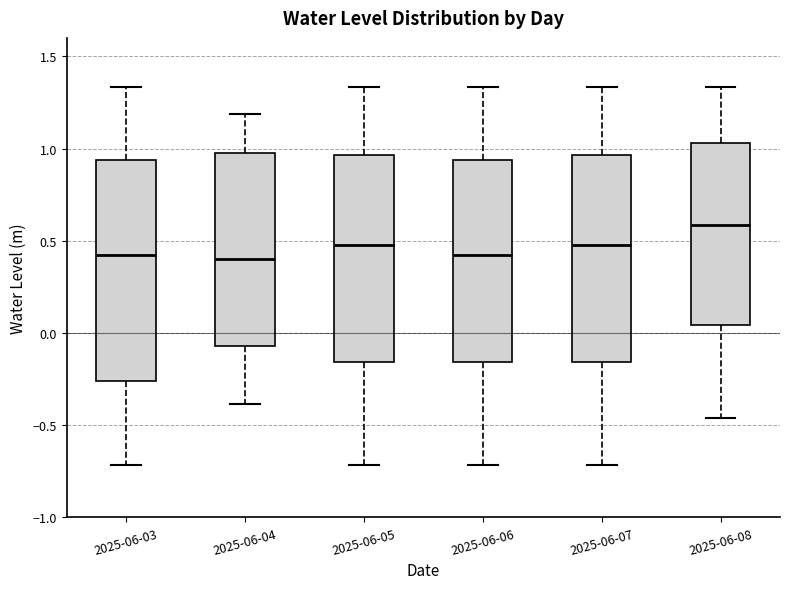

Reading left to right, transcribe this box plot: for each box, give where its median line is, the range the box spans, and where its two whiskers end, as read against the y-axis. The values are not printed on the chart, so give them approximately, as read against the axis.

2025-06-03: median 0.40, box -0.25 to 0.95, whiskers -0.70 to 1.35
2025-06-04: median 0.40, box -0.05 to 1.00, whiskers -0.40 to 1.20
2025-06-05: median 0.50, box -0.15 to 0.95, whiskers -0.70 to 1.35
2025-06-06: median 0.40, box -0.15 to 0.95, whiskers -0.70 to 1.35
2025-06-07: median 0.50, box -0.15 to 0.95, whiskers -0.70 to 1.35
2025-06-08: median 0.60, box 0.05 to 1.05, whiskers -0.45 to 1.35